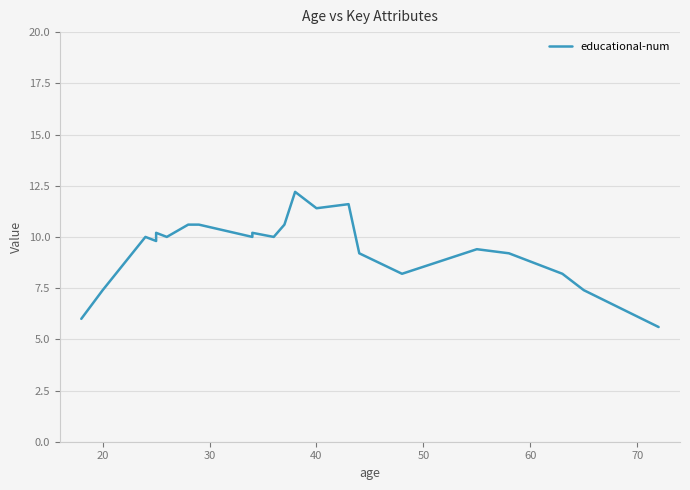

How many data points are less than 10?

10